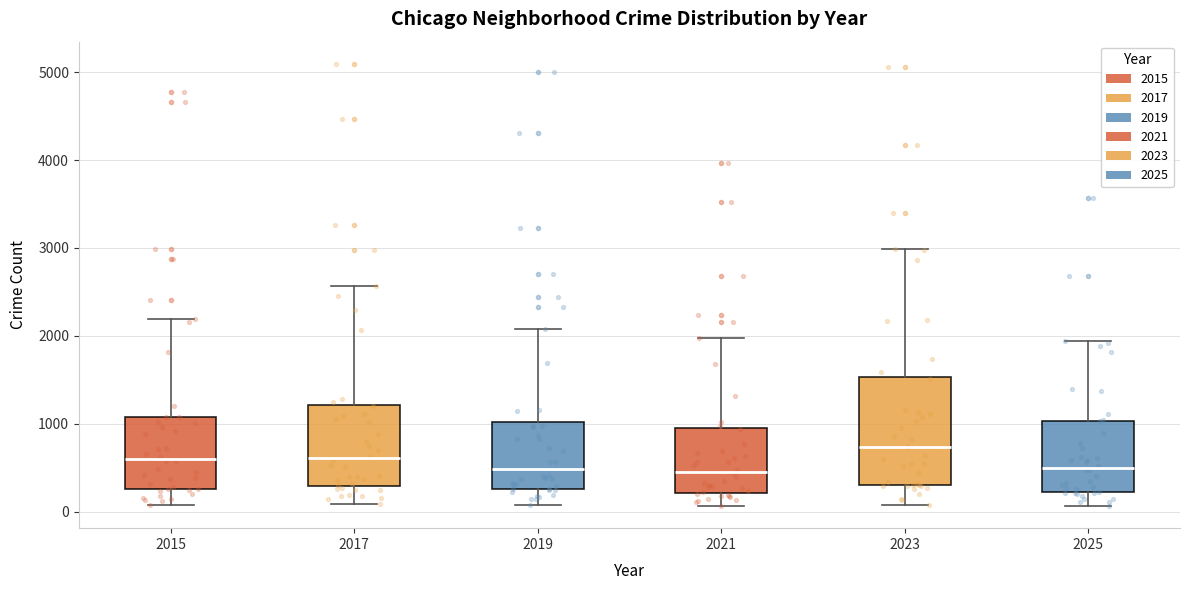

Which box is the tallest, from its lower edge to its upper edge?

2023